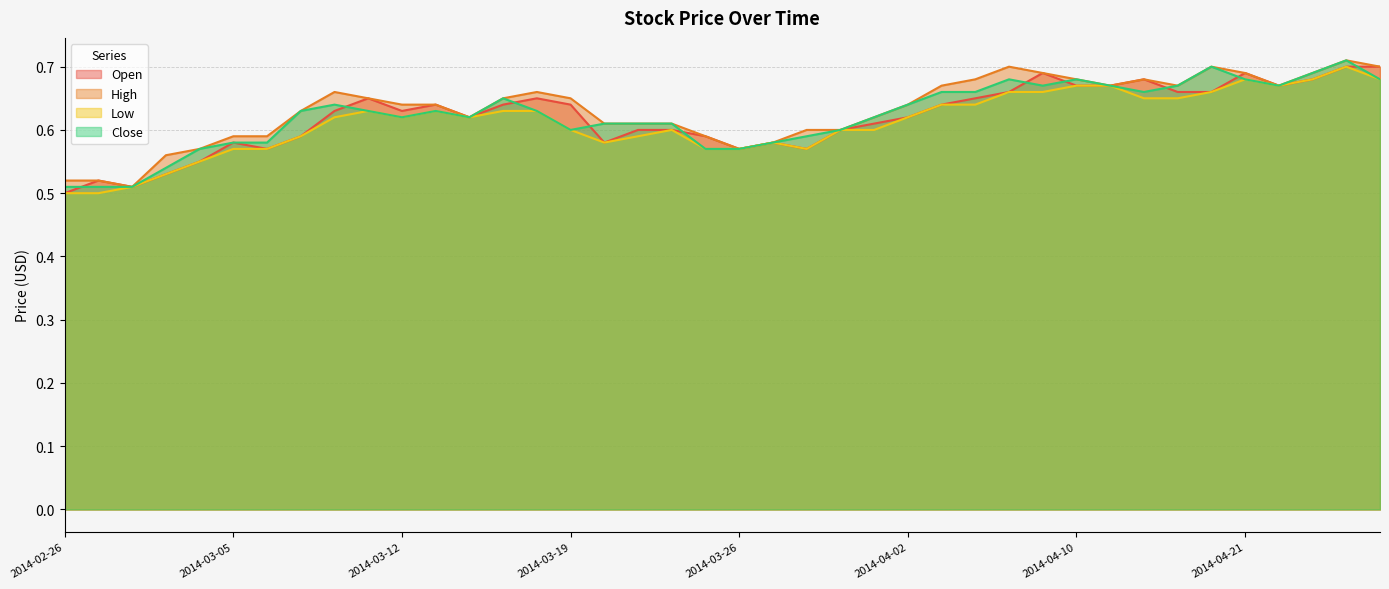

At which category does Close reach its first local peak?

2014-03-10